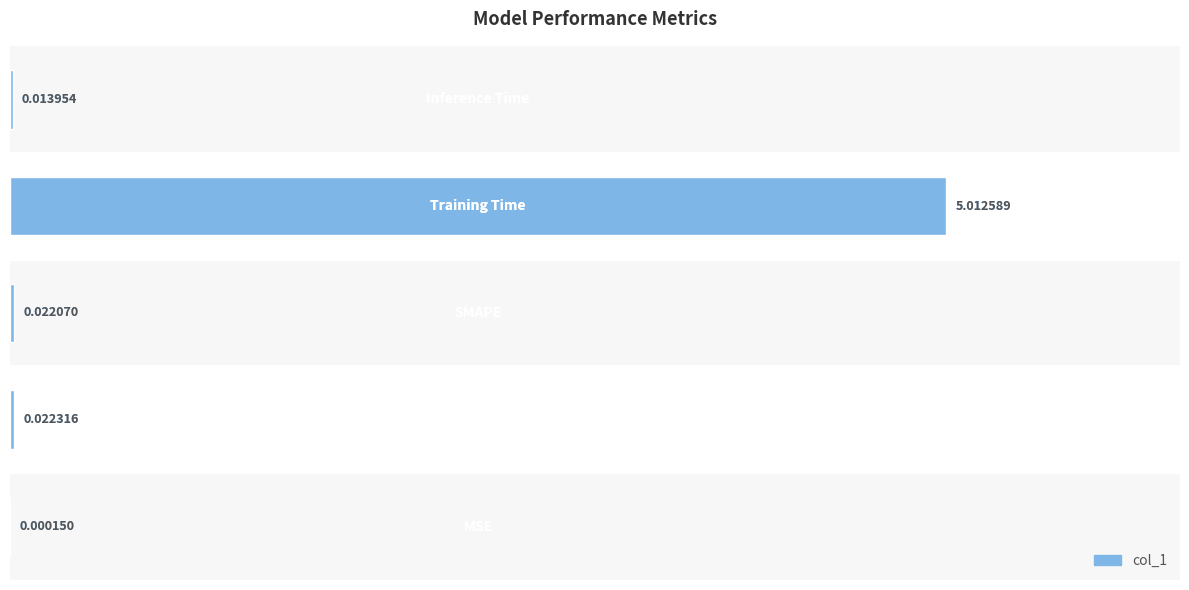

Reading left to right, transcribe all the data shown in this chart.

0.0	0.0	0.0	5.0	0.0